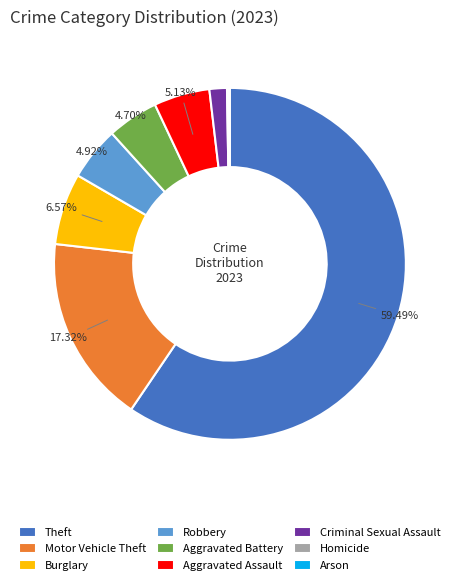

Which category accounts for the majority?

Theft